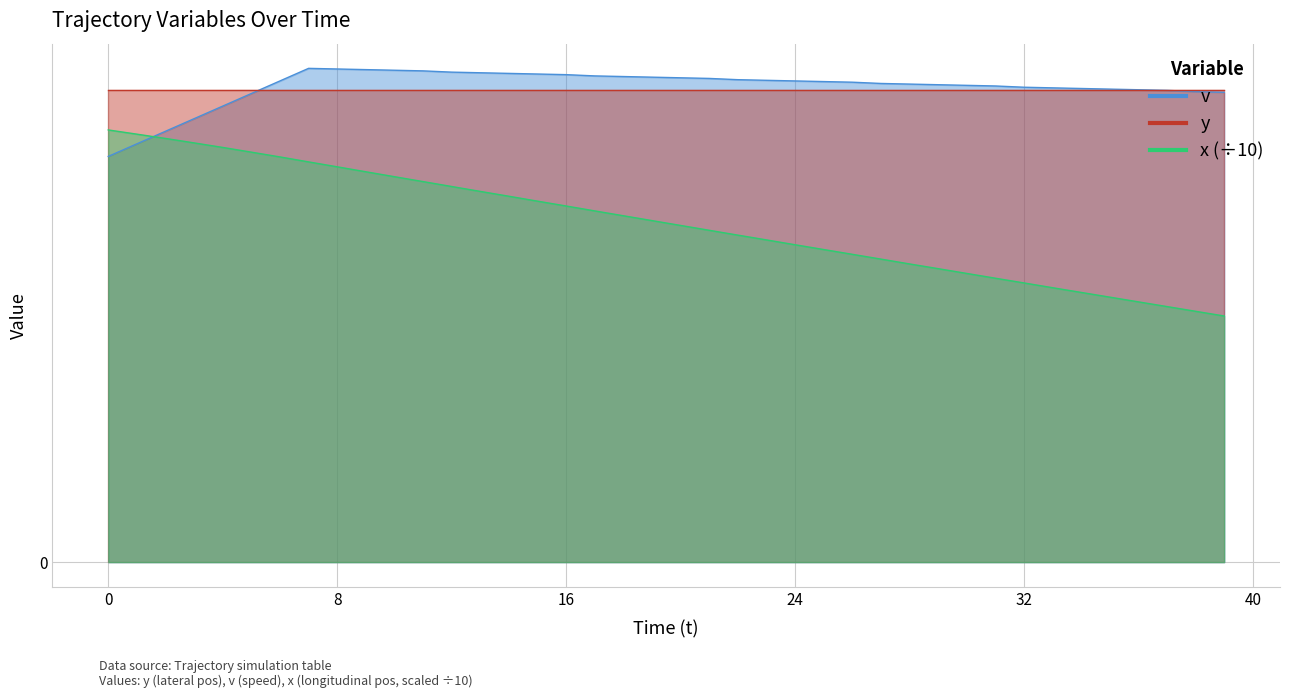

Where is x nearest to the value 5?

25